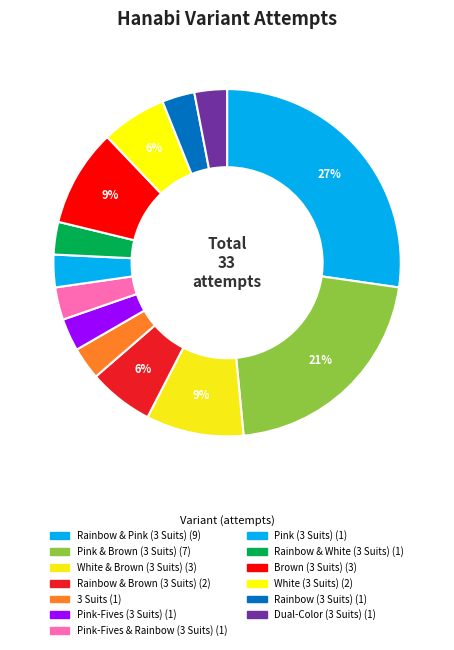

To the nearest percent, what is the difference between the largest and smallest slice percentages?

24%